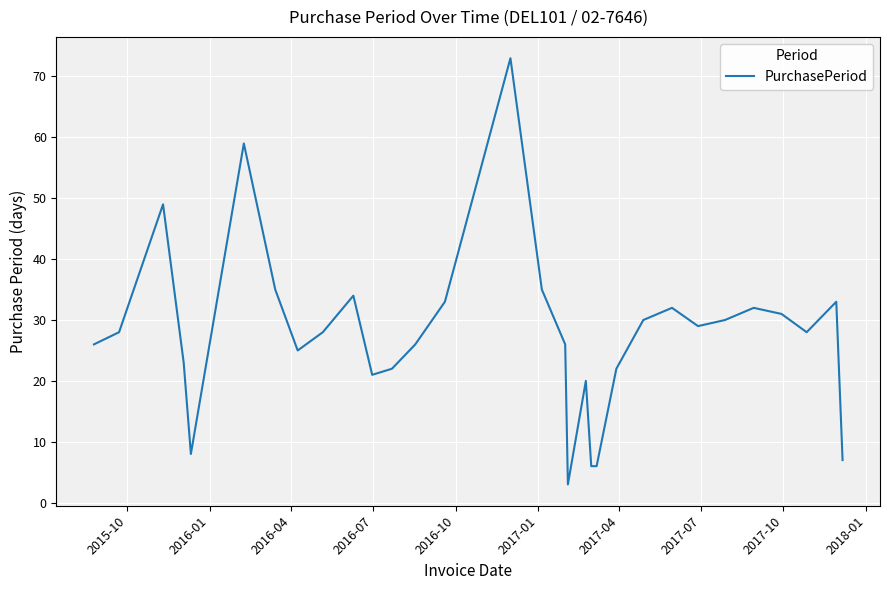

What is the greatest value displayed?

73